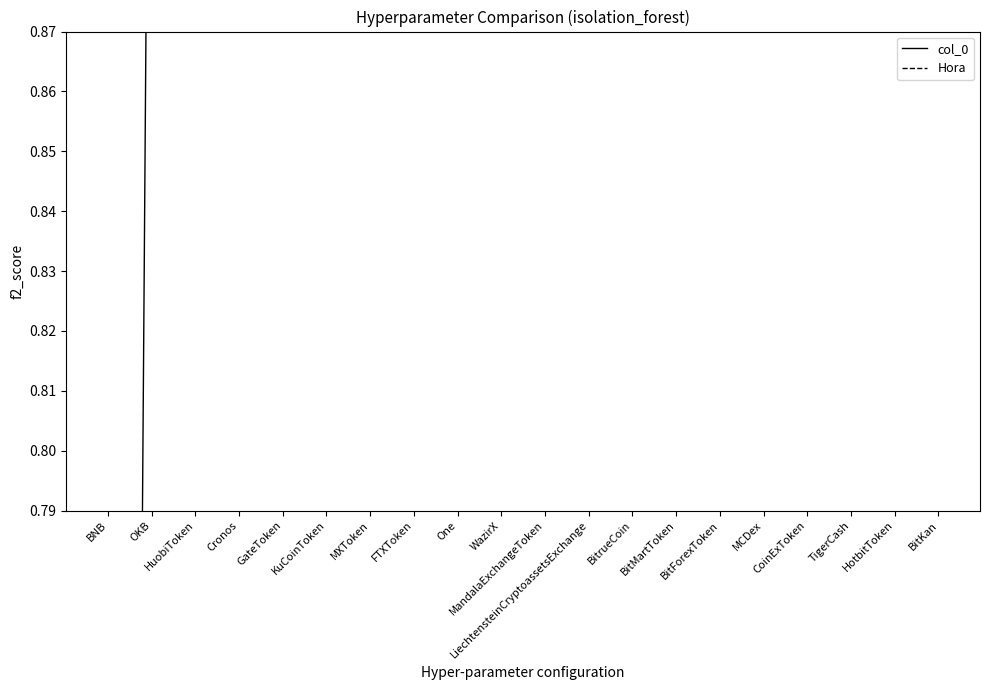

What is the value of the col_0 point at the 11th from the left?

10